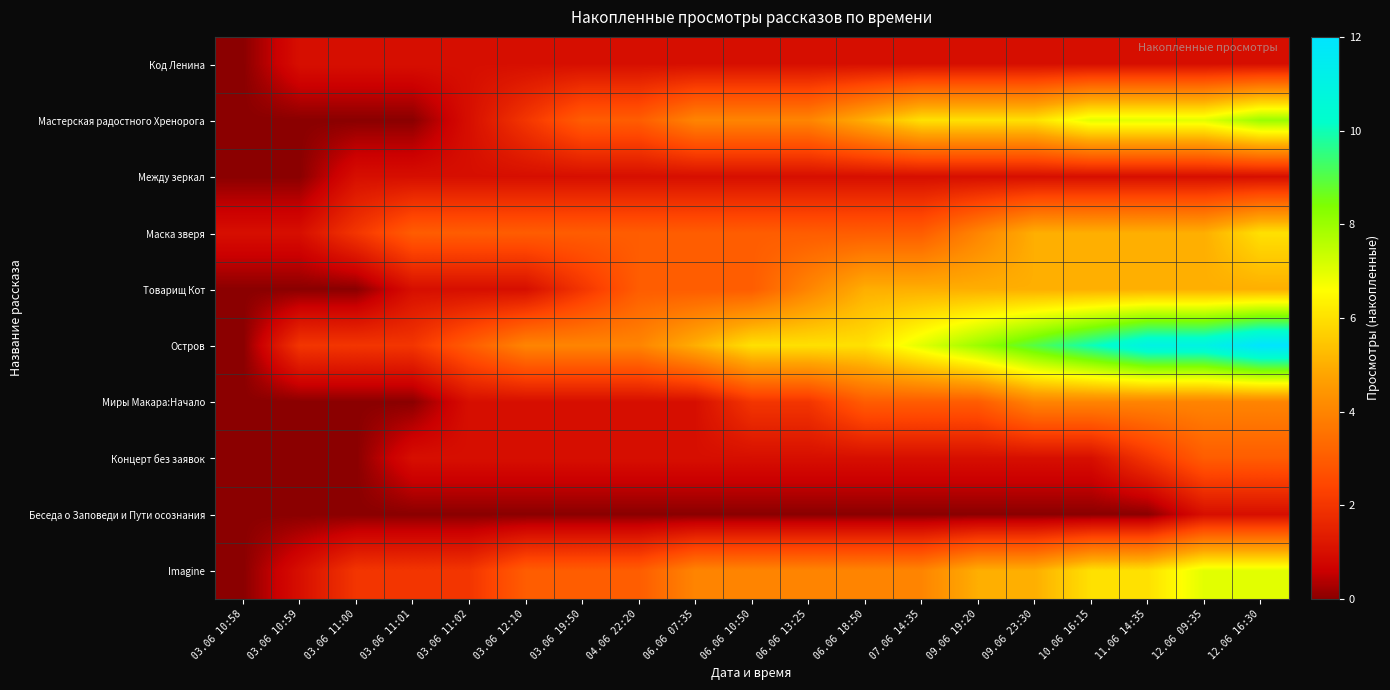

At 06.06 10:50, list the series in order from largest to smallest.

Остров, Мастерская радостного Хренорога, Imagine, Маска зверя, Товарищ Кот, Миры Макара:Начало, Код Ленина, Между зеркал, Концерт без заявок, Беседа о Заповеди и Пути осознания